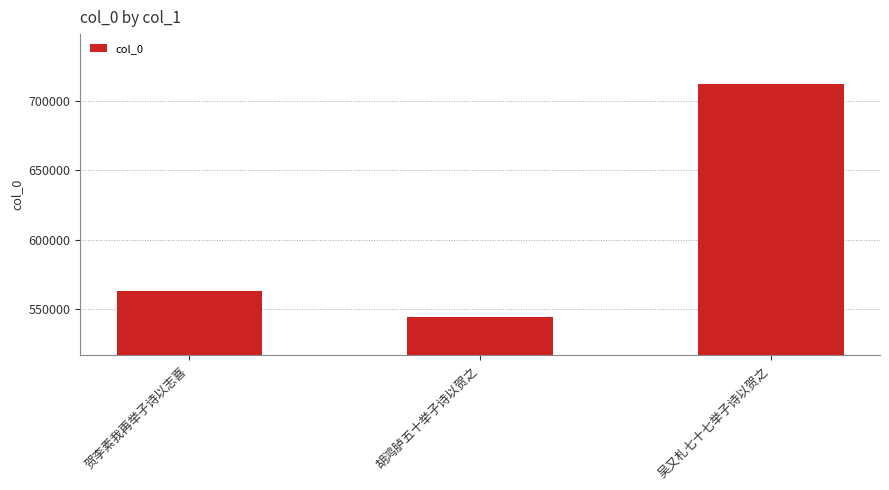

Read the value at 吴又札七十七举子诗以贺之, to the nearest 10.

712380